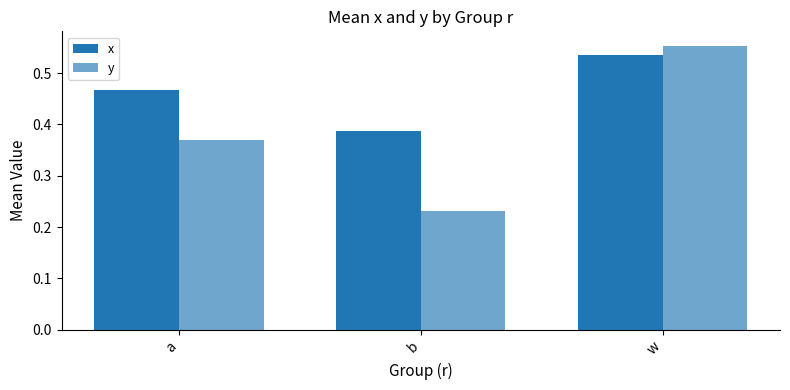

Reading left to right, extract all data points from this chart.

x: 0.5	0.4	0.5
y: 0.4	0.2	0.6